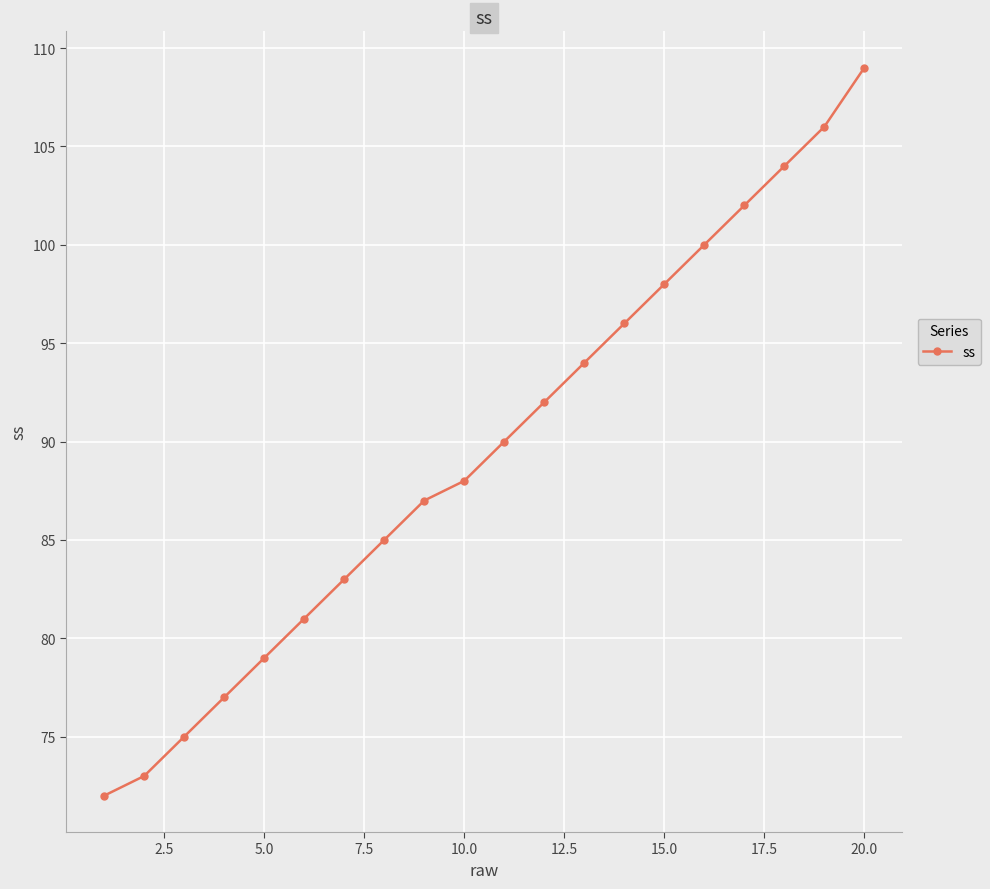

What is the value of the 7th point from the left?

83